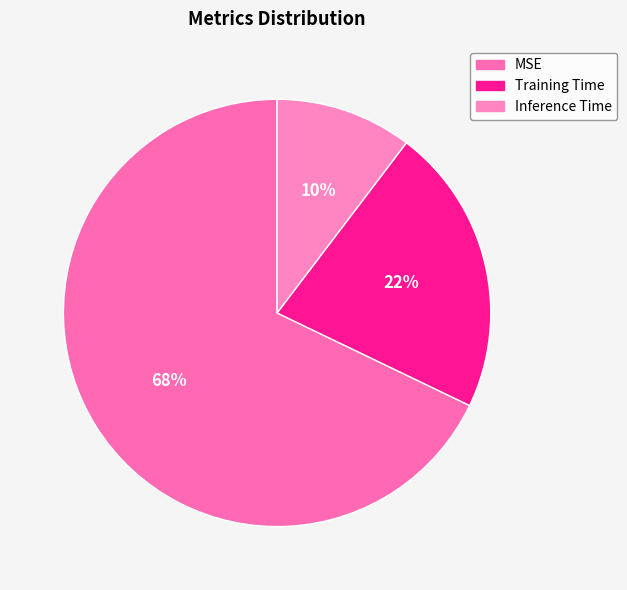

Which slice represents more than half of the pie?

MSE